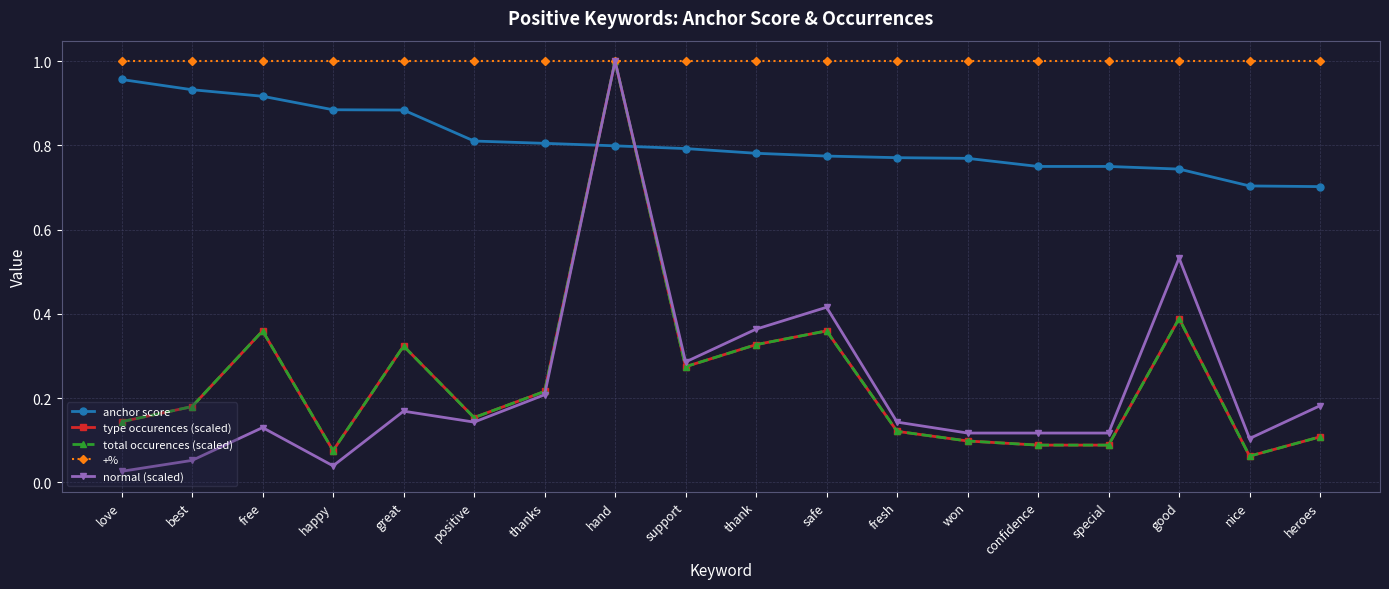

Does the chart have visible grid lines?

Yes